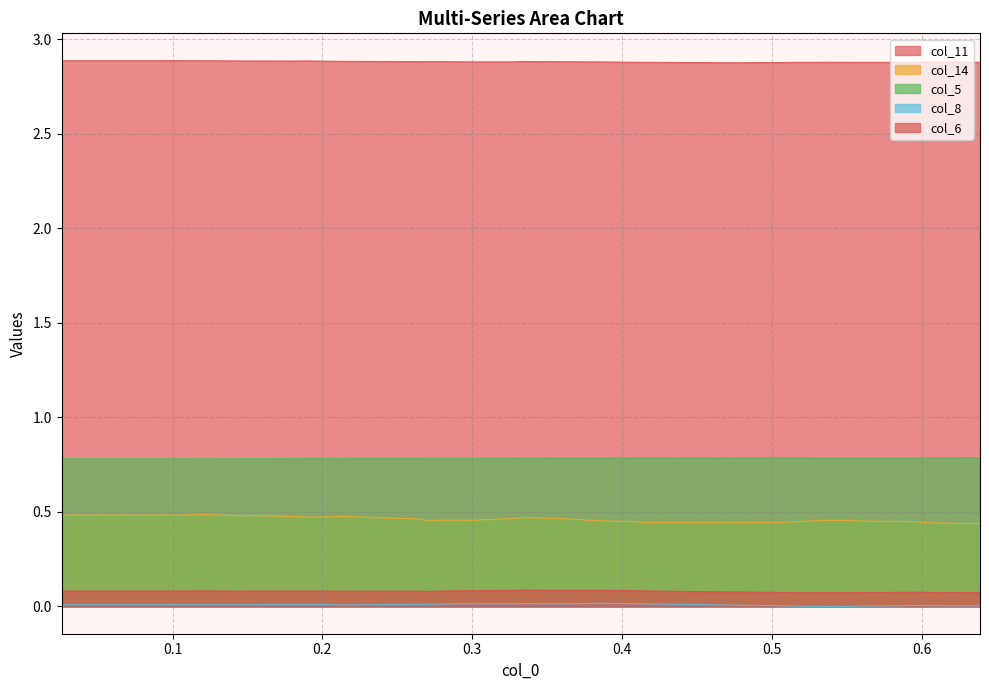

Reading right to left, transcribe all the data shown in this chart.

col_11: 2.9	2.9	2.9	2.9	2.9	2.9	2.9	2.9	2.9	2.9	2.9	2.9	2.9	2.9	2.9	2.9	2.9	2.9	2.9	2.9	2.9	2.9	2.9	2.9	2.9	2.9	2.9	2.9	2.9	2.9	2.9	2.9	2.9	2.9	2.9	2.9	2.9	2.9	2.9	2.9
col_14: 0.4	0.4	0.4	0.4	0.5	0.5	0.5	0.5	0.4	0.4	0.4	0.4	0.4	0.4	0.4	0.4	0.4	0.5	0.5	0.5	0.5	0.5	0.5	0.5	0.5	0.5	0.5	0.5	0.5	0.5	0.5	0.5	0.5	0.5	0.5	0.5	0.5	0.5	0.5	0.5
col_5: 0.8	0.8	0.8	0.8	0.8	0.8	0.8	0.8	0.8	0.8	0.8	0.8	0.8	0.8	0.8	0.8	0.8	0.8	0.8	0.8	0.8	0.8	0.8	0.8	0.8	0.8	0.8	0.8	0.8	0.8	0.8	0.8	0.8	0.8	0.8	0.8	0.8	0.8	0.8	0.8
col_8: 0.0	0.0	0.0	0.0	0.0	0.0	0.0	0.0	0.0	0.0	0.0	0.0	0.0	0.0	0.0	0.0	0.0	0.0	0.0	0.0	0.0	0.0	0.0	0.0	0.0	0.0	0.0	0.0	0.0	0.0	0.0	0.0	0.0	0.0	0.0	0.0	0.0	0.0	0.0	0.0
col_6: 0.1	0.1	0.1	0.1	0.1	0.1	0.1	0.1	0.1	0.1	0.1	0.1	0.1	0.1	0.1	0.1	0.1	0.1	0.1	0.1	0.1	0.1	0.1	0.1	0.1	0.1	0.1	0.1	0.1	0.1	0.1	0.1	0.1	0.1	0.1	0.1	0.1	0.1	0.1	0.1